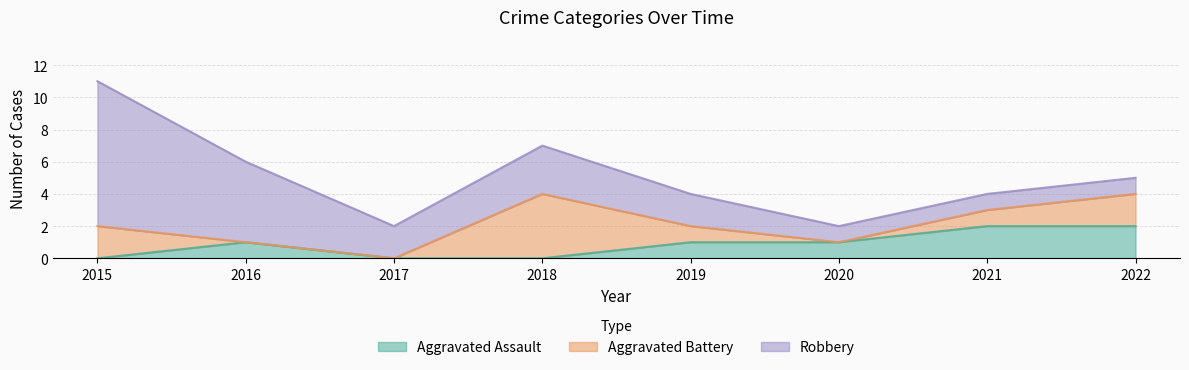

How many interior local valleys does the Robbery series have?

1